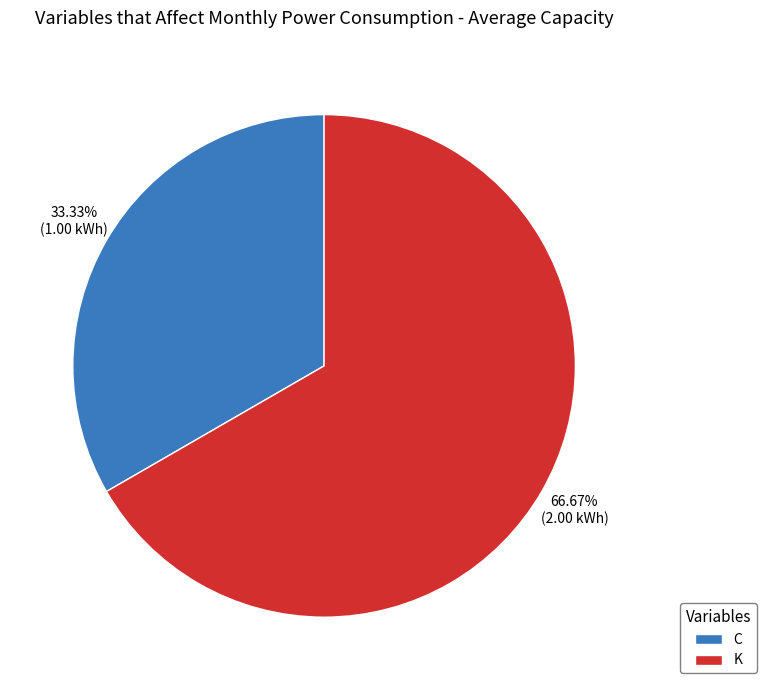

Is it true that C is 41% of the pie?

False